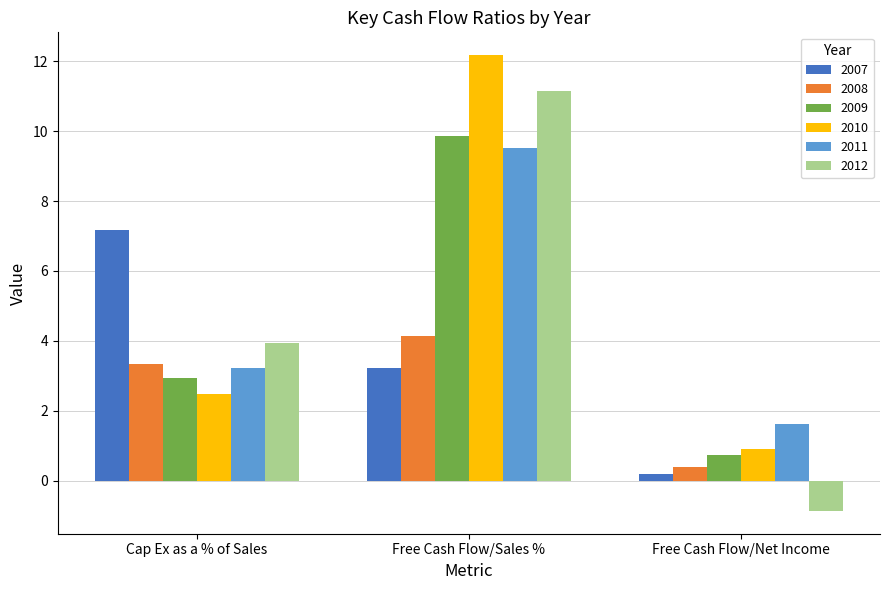

List the labels in order of 2009 value, largest first.

Free Cash Flow/Sales %, Cap Ex as a % of Sales, Free Cash Flow/Net Income